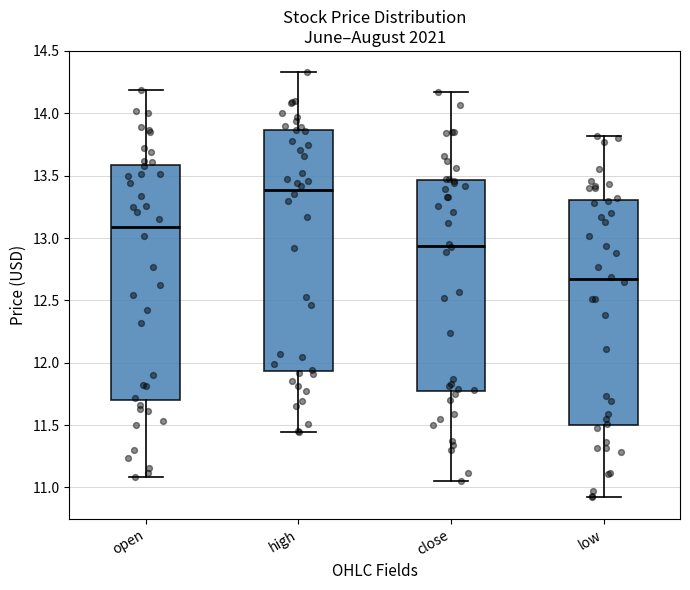

Reading left to right, transcribe this box plot: for each box, give where its median line is, the range the box spans, and where its two whiskers end, as read against the y-axis. The values are not printed on the chart, so give them approximately, as read against the axis.

open: median 13.10, box 11.70 to 13.60, whiskers 11.10 to 14.20
high: median 13.40, box 11.95 to 13.85, whiskers 11.45 to 14.35
close: median 12.95, box 11.75 to 13.45, whiskers 11.05 to 14.15
low: median 12.65, box 11.50 to 13.30, whiskers 10.90 to 13.80